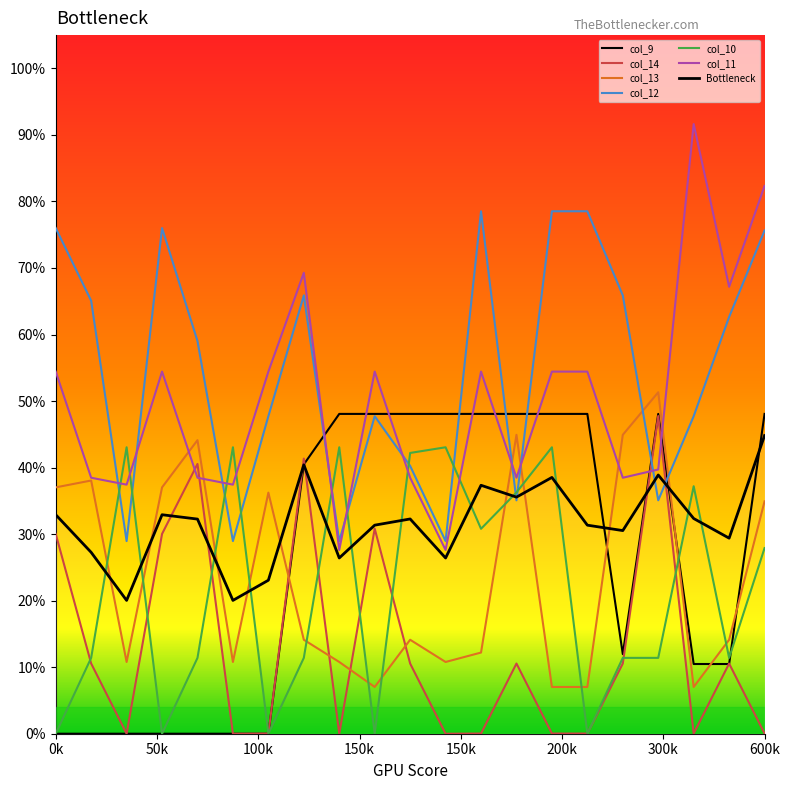

Which series ends up on top after the final intersection of col_12 and col_11?

col_11